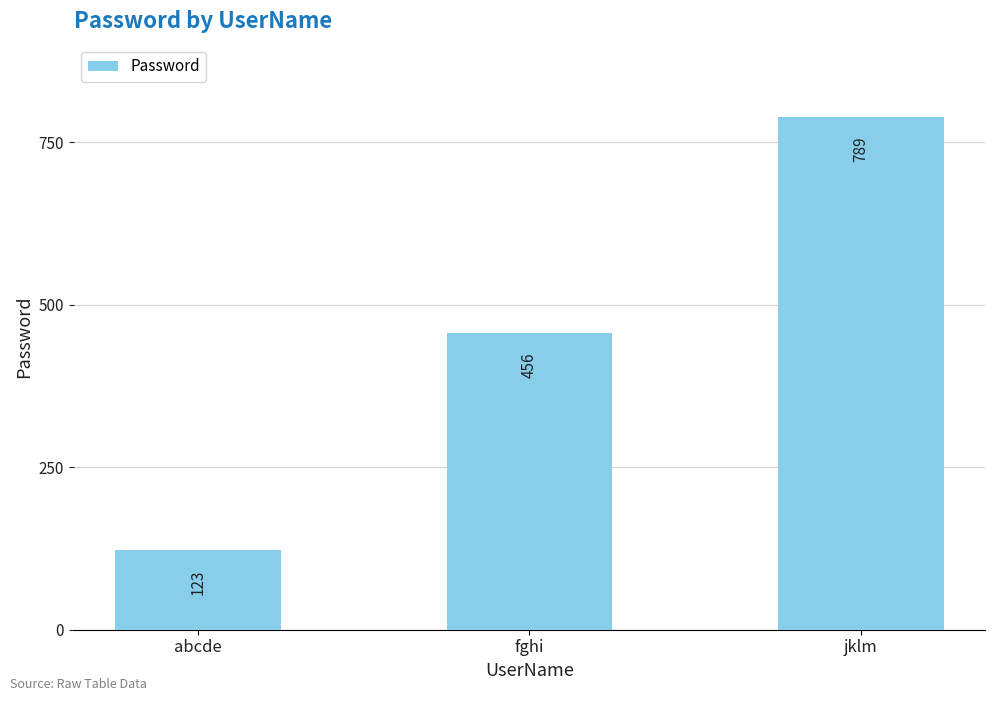

Reading left to right, list all the values displayed in this chart.

123	456	789